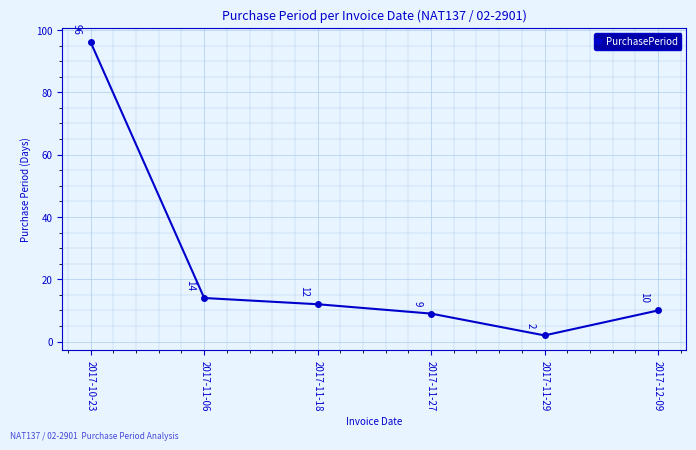

What is the label of the 5th point from the right?

2017-11-06